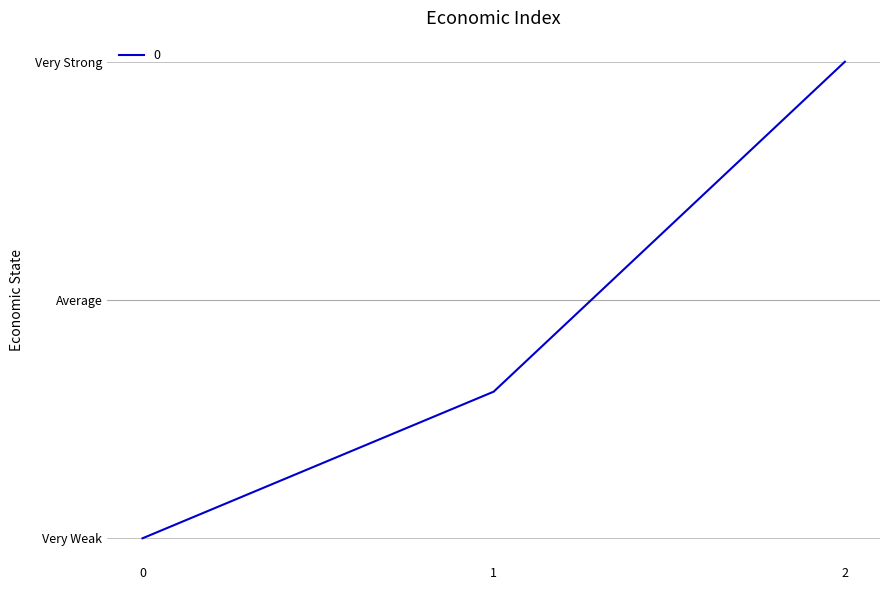

Reading left to right, list all the values displayed in this chart.

500	660	1020